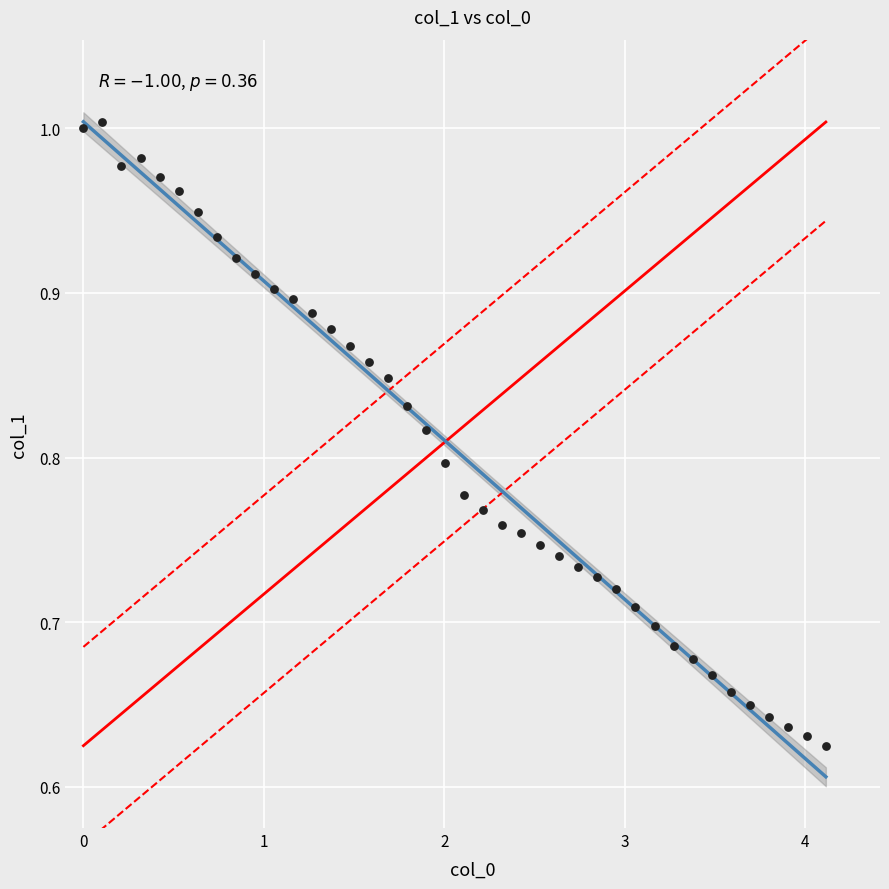

What is the range of Y values (max minus min)?

0.4